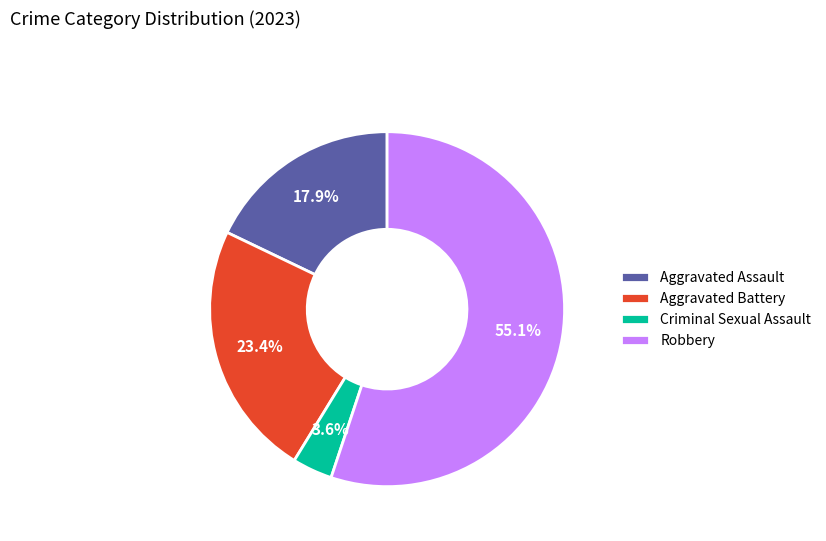

Is the sum of Criminal Sexual Assault and Robbery greater than half?

Yes